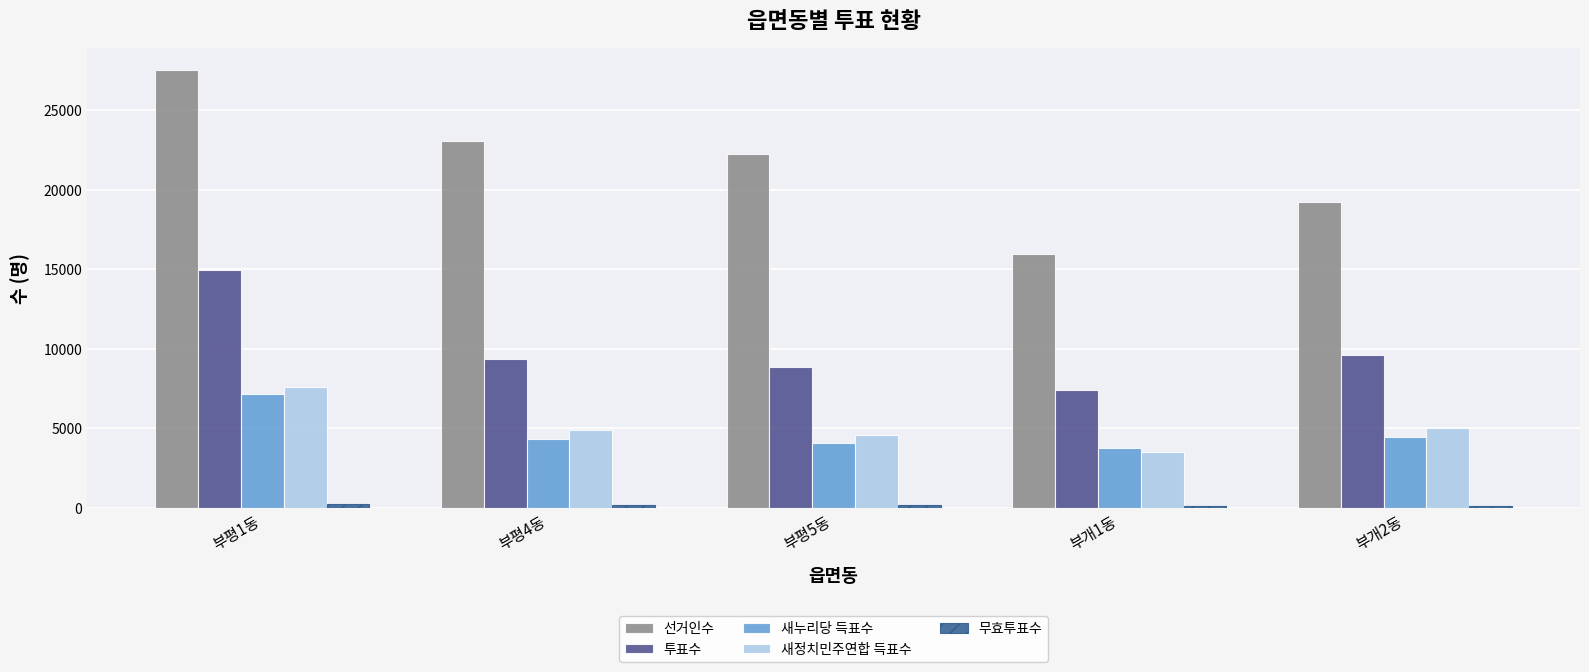

Are the bars horizontal?

No